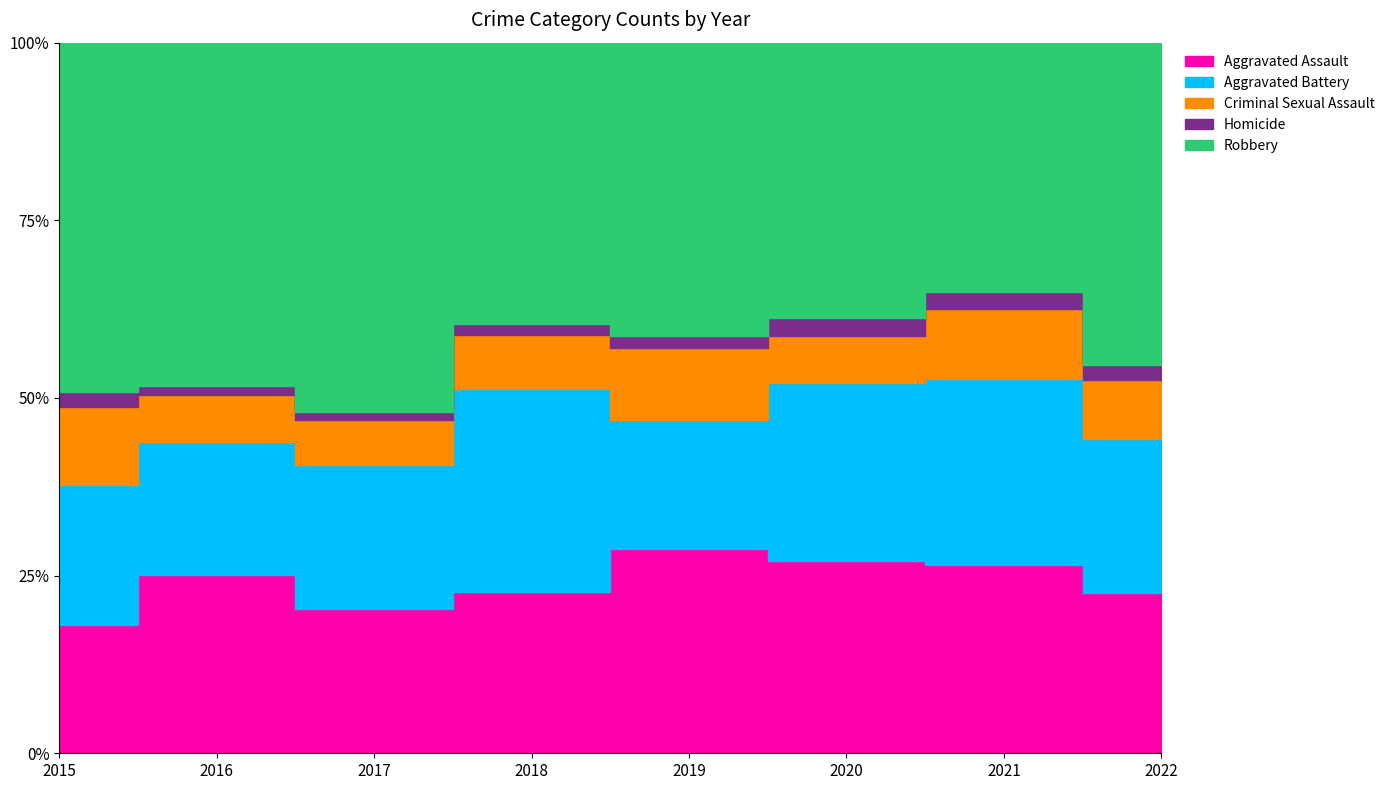

How many Homicide values are between 4 and 5?

8